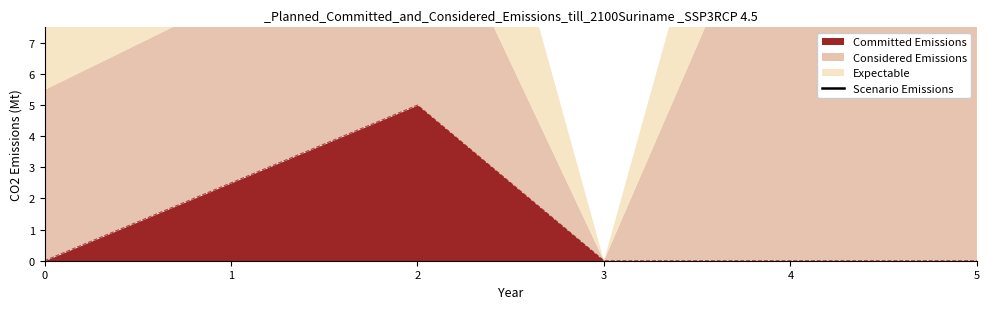

How many lines are shown in the chart?

1